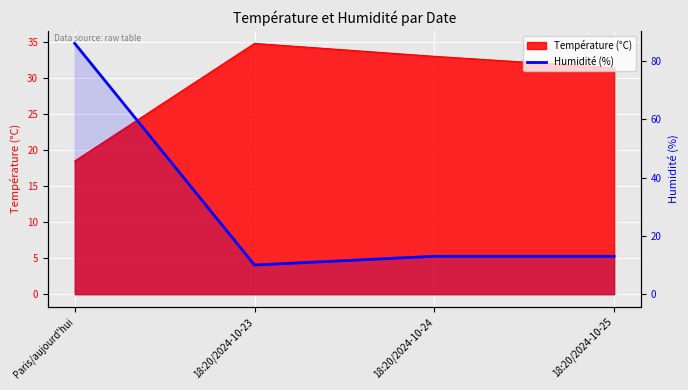

What is the sum of all values?

122